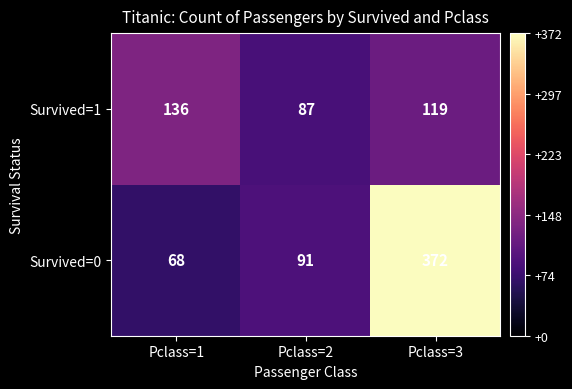

Reading right to left, what are all the values shown in this chart?

Survived=1: Pclass=3=119	Pclass=2=87	Pclass=1=136
Survived=0: Pclass=3=372	Pclass=2=91	Pclass=1=68